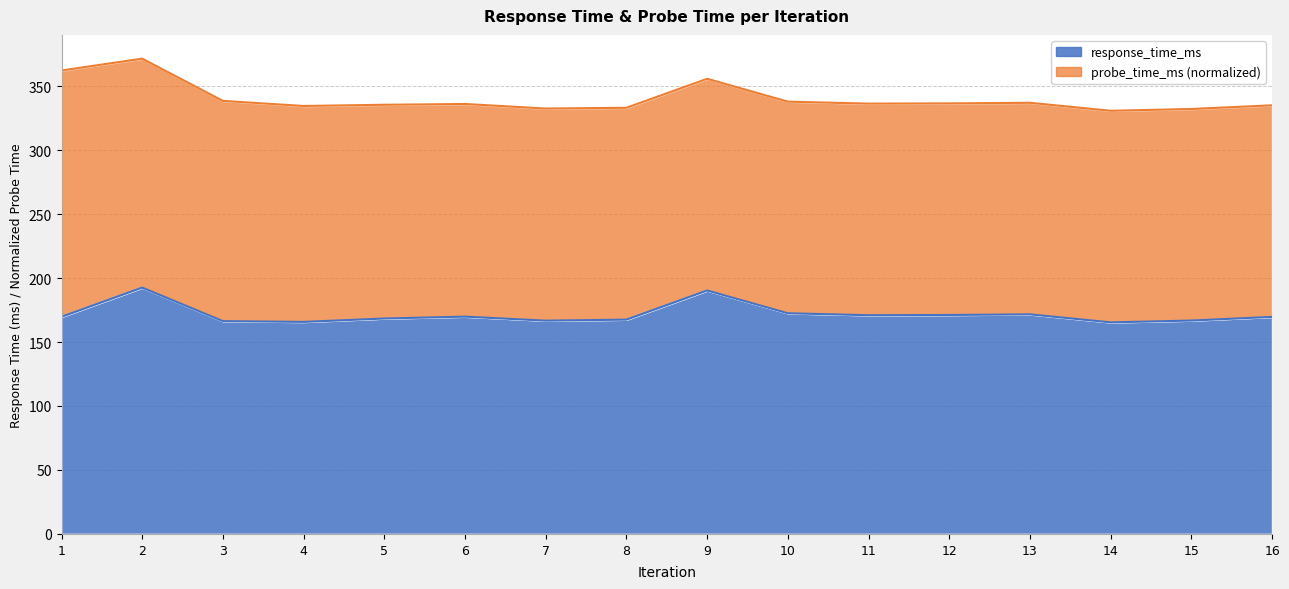

Is it true that the value at 13 is 171.6?

True